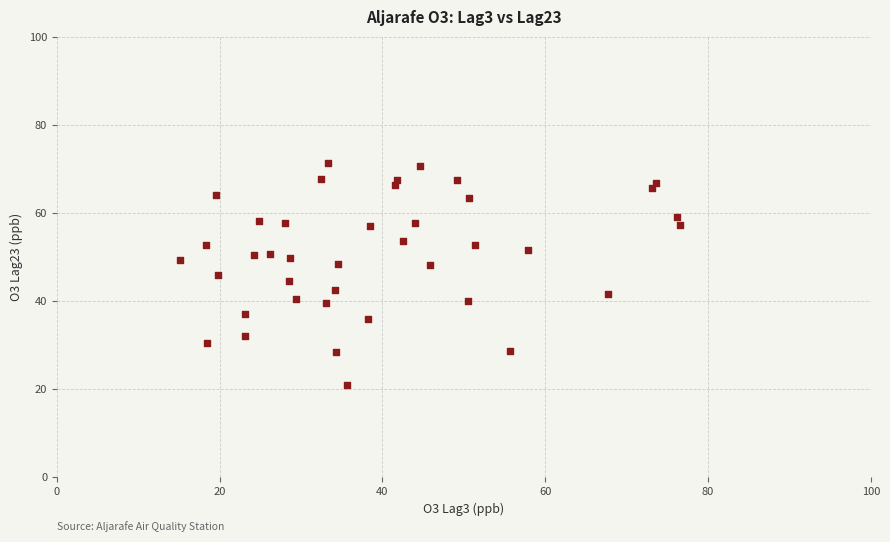

What is the range of Y values (max minus min)?

50.3